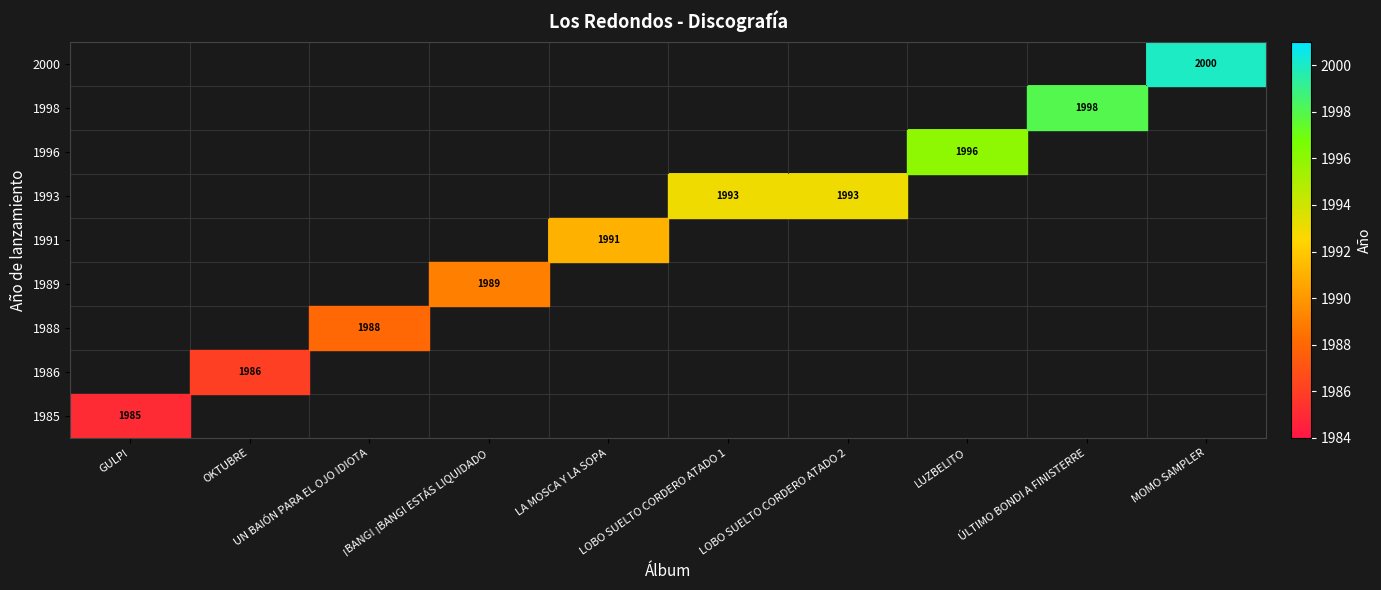

At which category does the chart reach its peak across all series?

MOMO SAMPLER